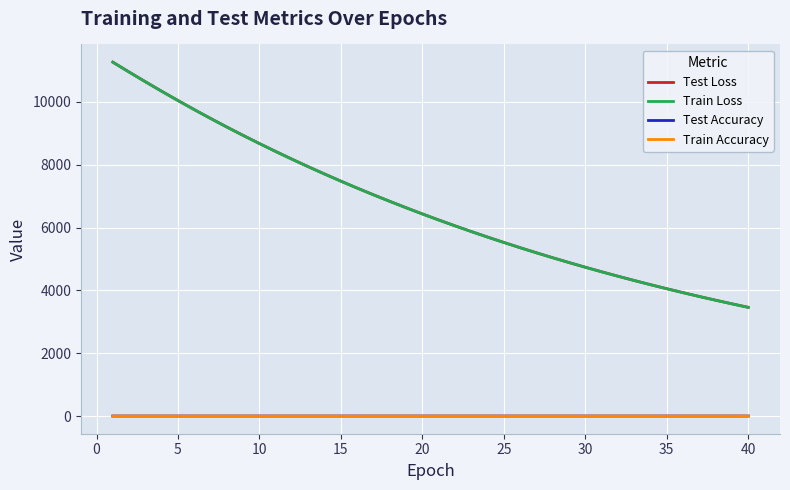

What are all the series names shown in the legend?

Test Loss, Train Loss, Test Accuracy, Train Accuracy